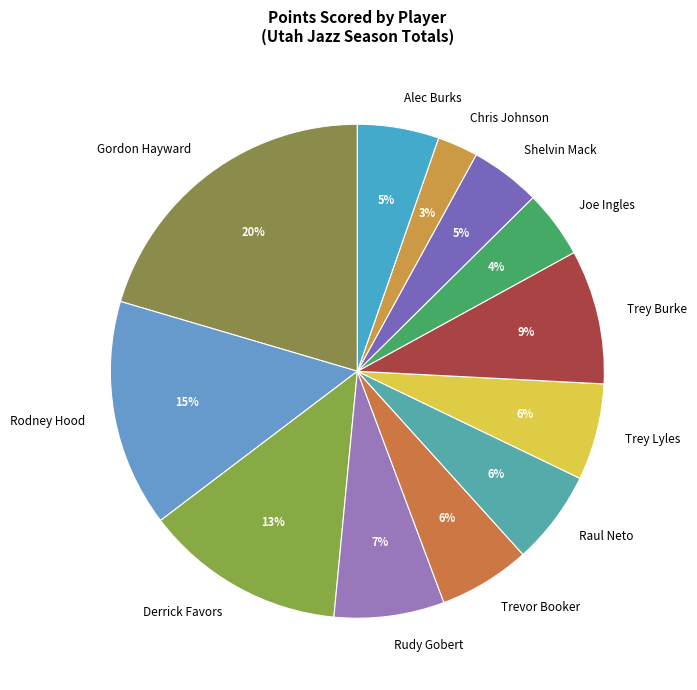

Is there any slice that represents more than half of the pie?

No